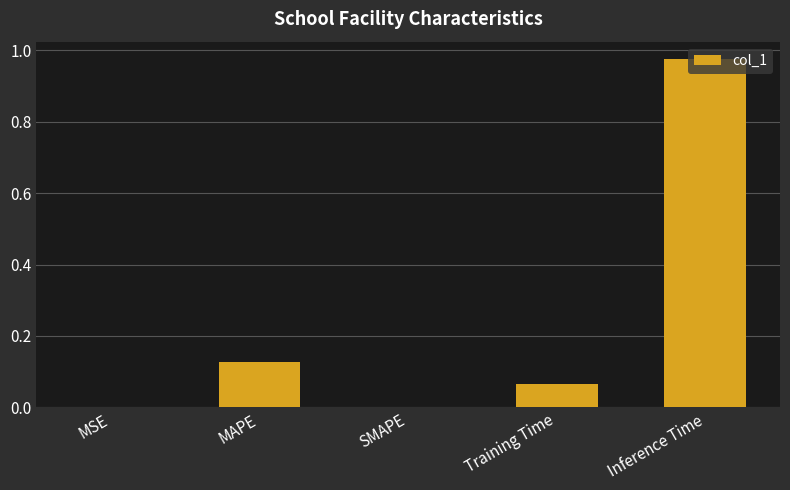

Which category has the highest value across all series?

Inference Time